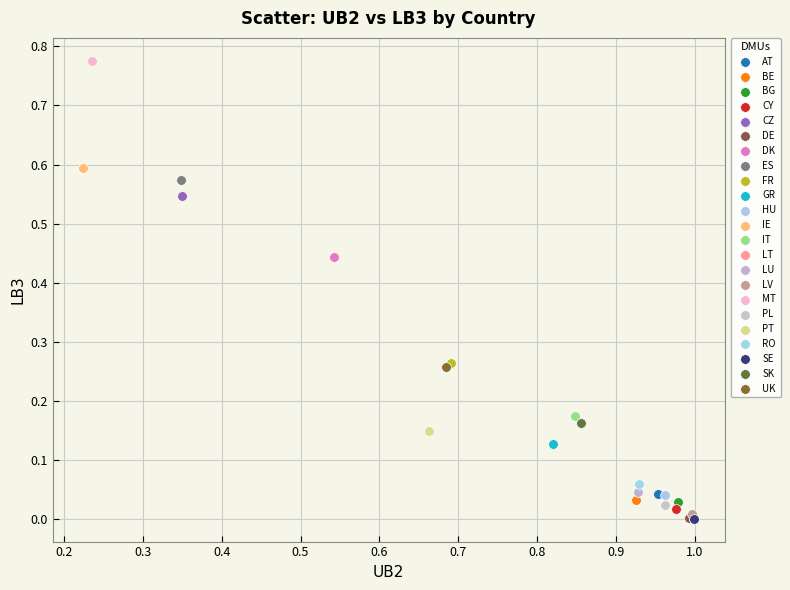

What are all the series names shown in the legend?

AT, BE, BG, CY, CZ, DE, DK, ES, FR, GR, HU, IE, IT, LT, LU, LV, MT, PL, PT, RO, SE, SK, UK